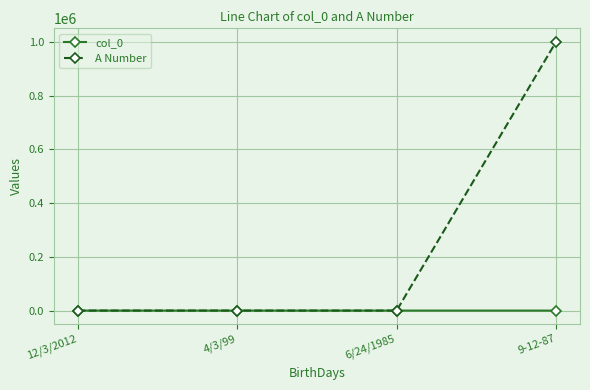

Which series has the widest spread of values?

A Number